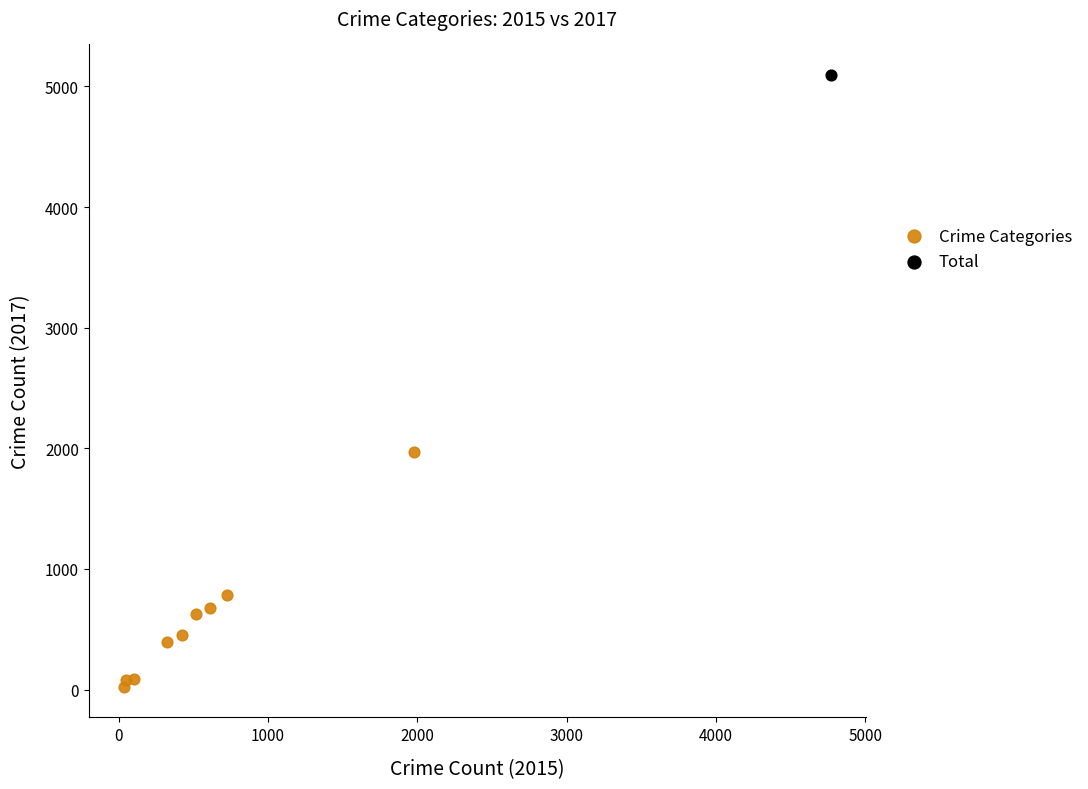

What are all the series names shown in the legend?

Crime Categories, Total